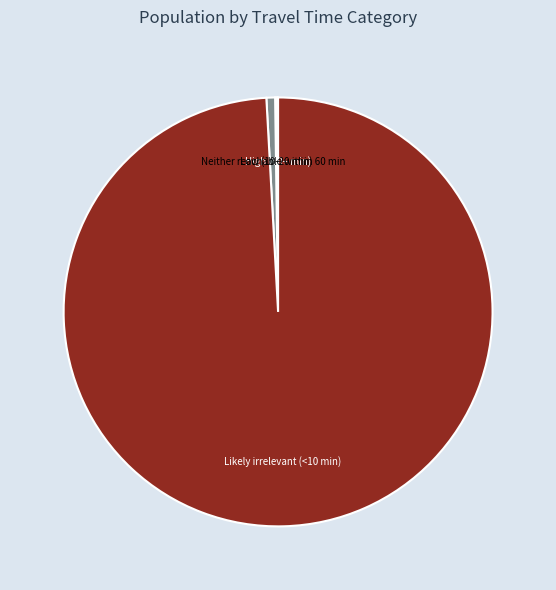

What is the majority slice?

Likely irrelevant (<10 min)